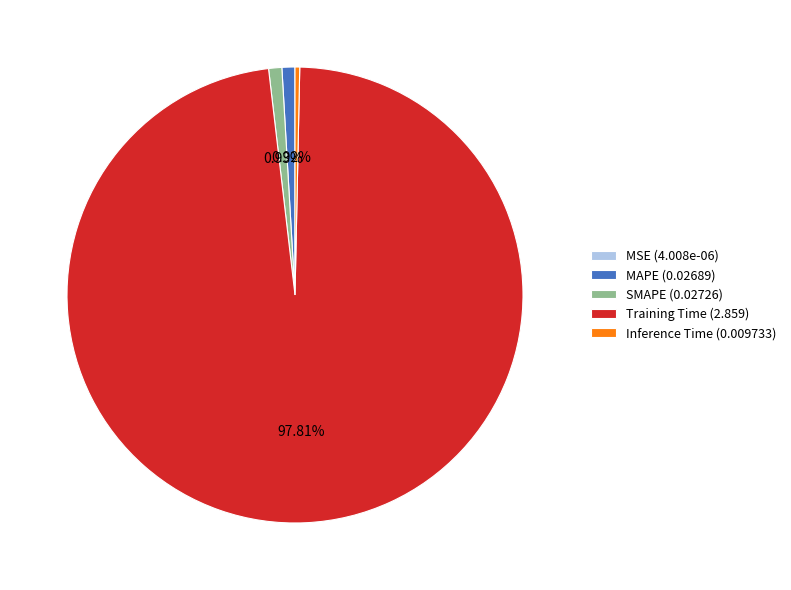

Does Training Time (2.859) represent more than half of the total?

Yes